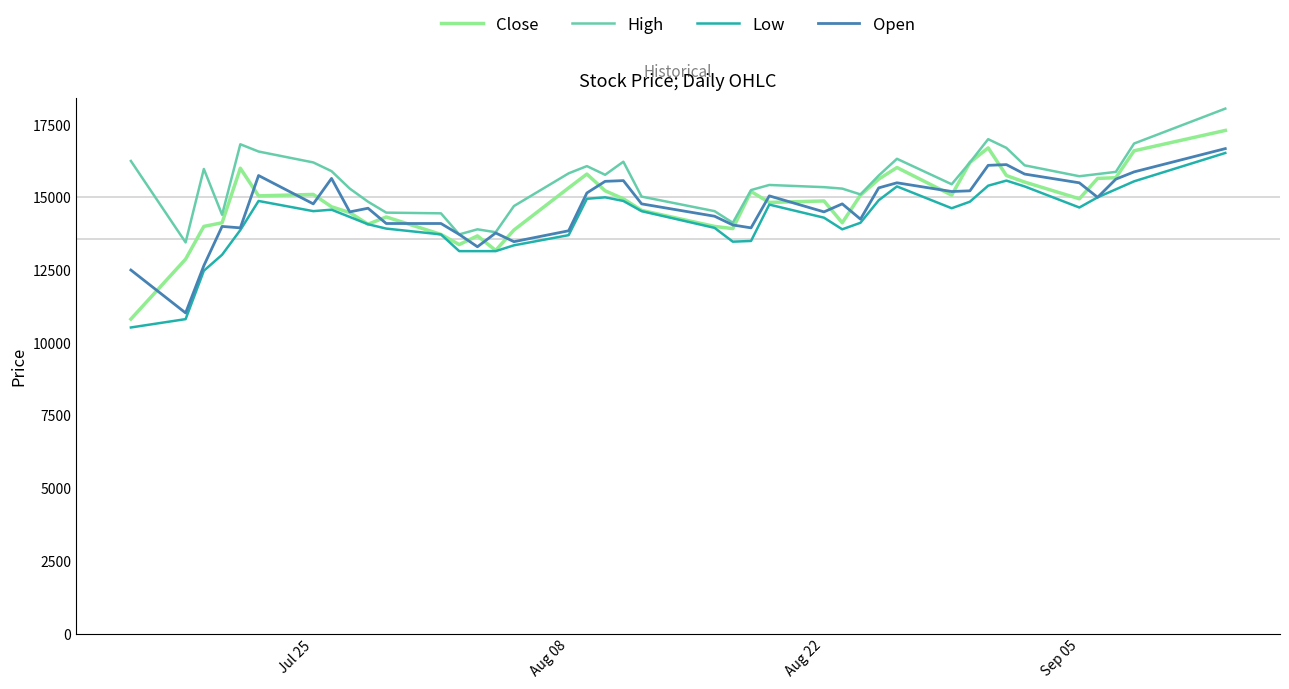

What is the minimum value shown in the chart?

10525